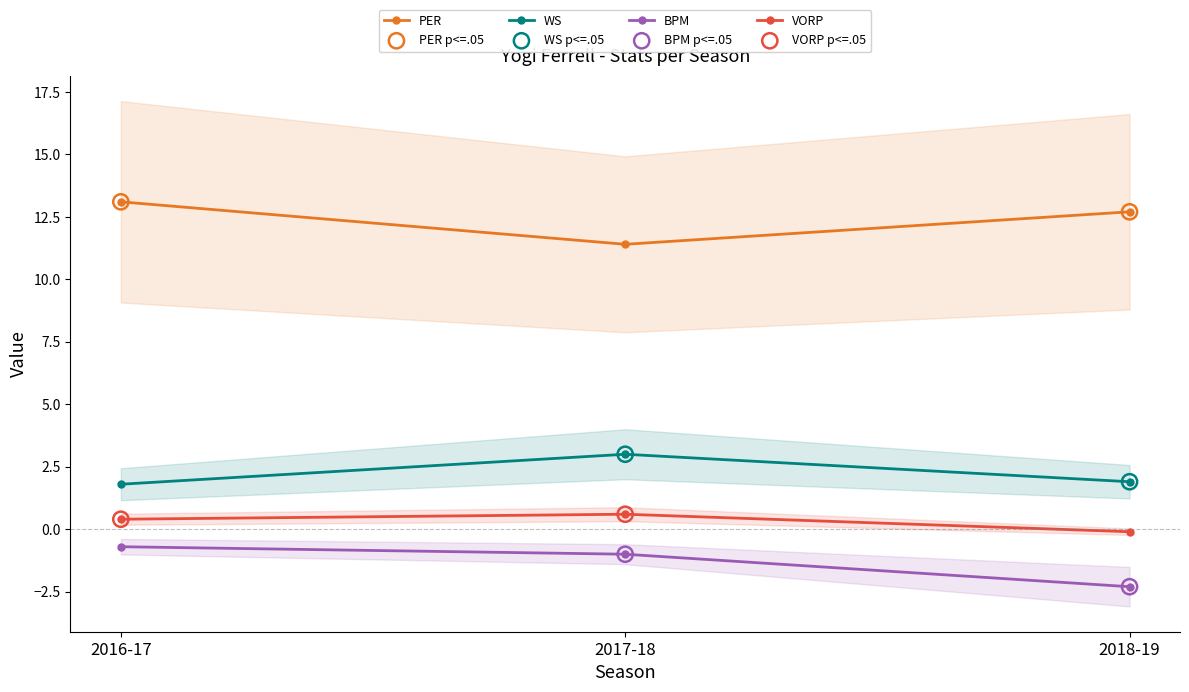

At which category is the sum across all series the highest?

2016-17